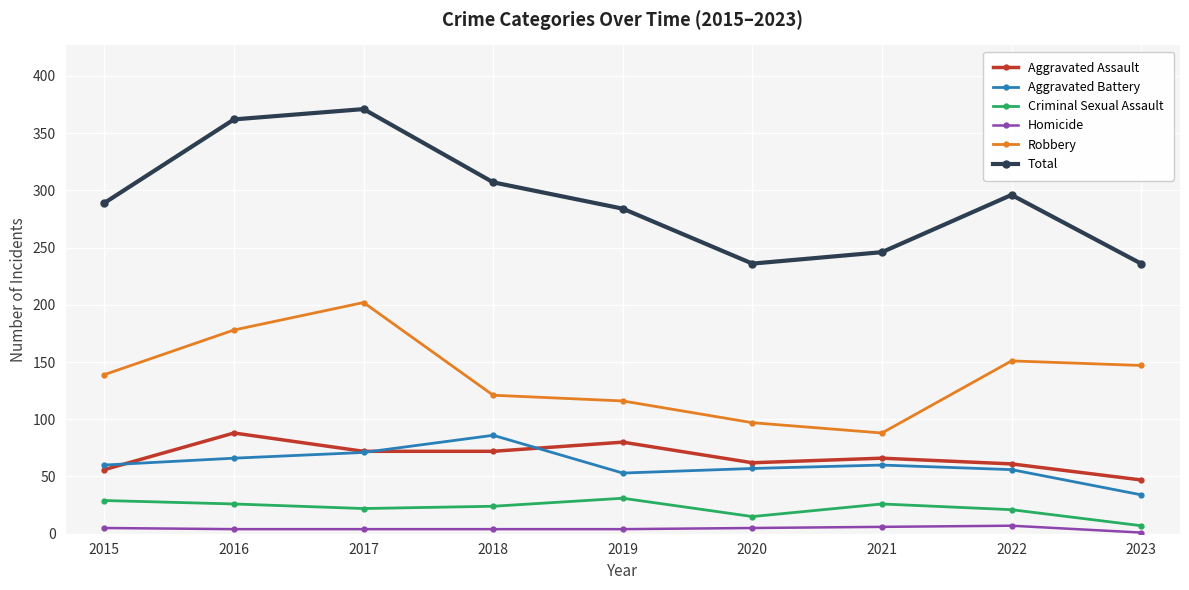

Is it true that Criminal Sexual Assault equals 26 at 2016?

True